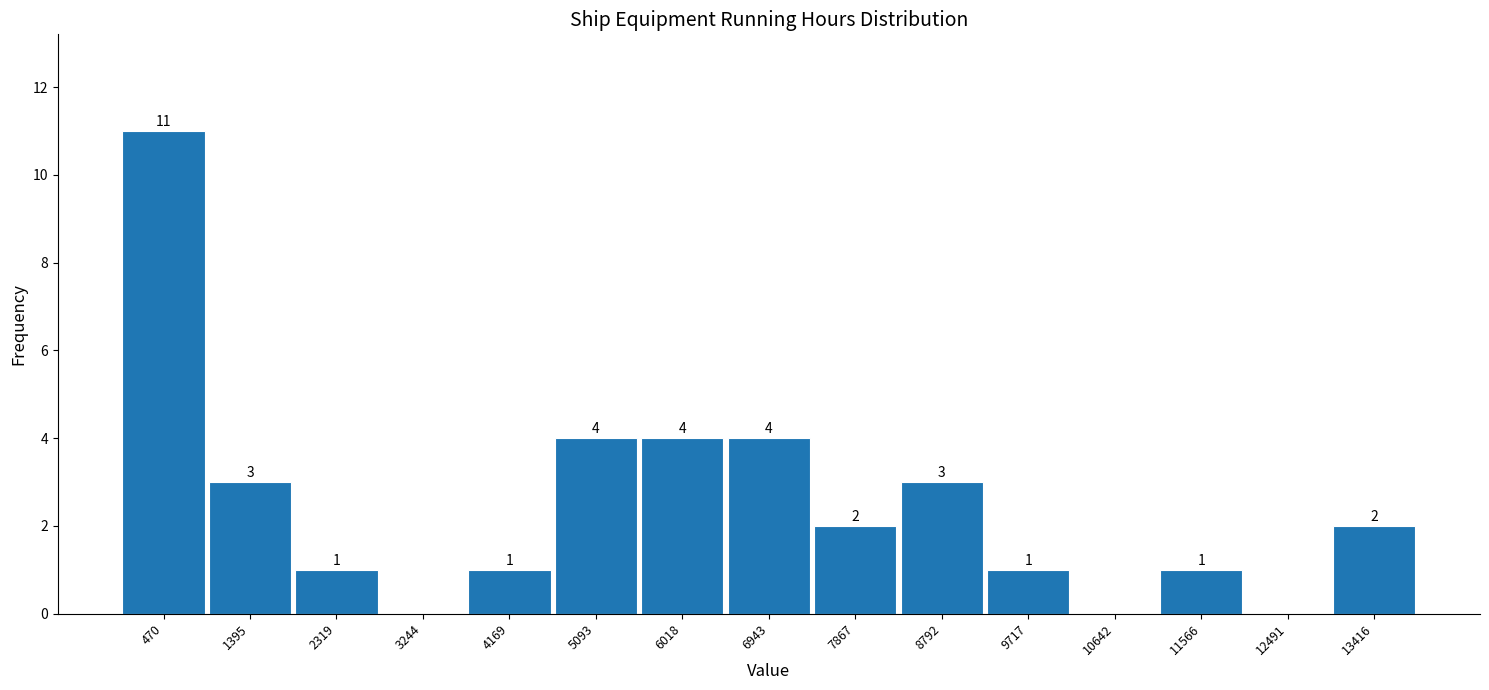

Over which range of the x-axis is the bar tallest?

0 to 900